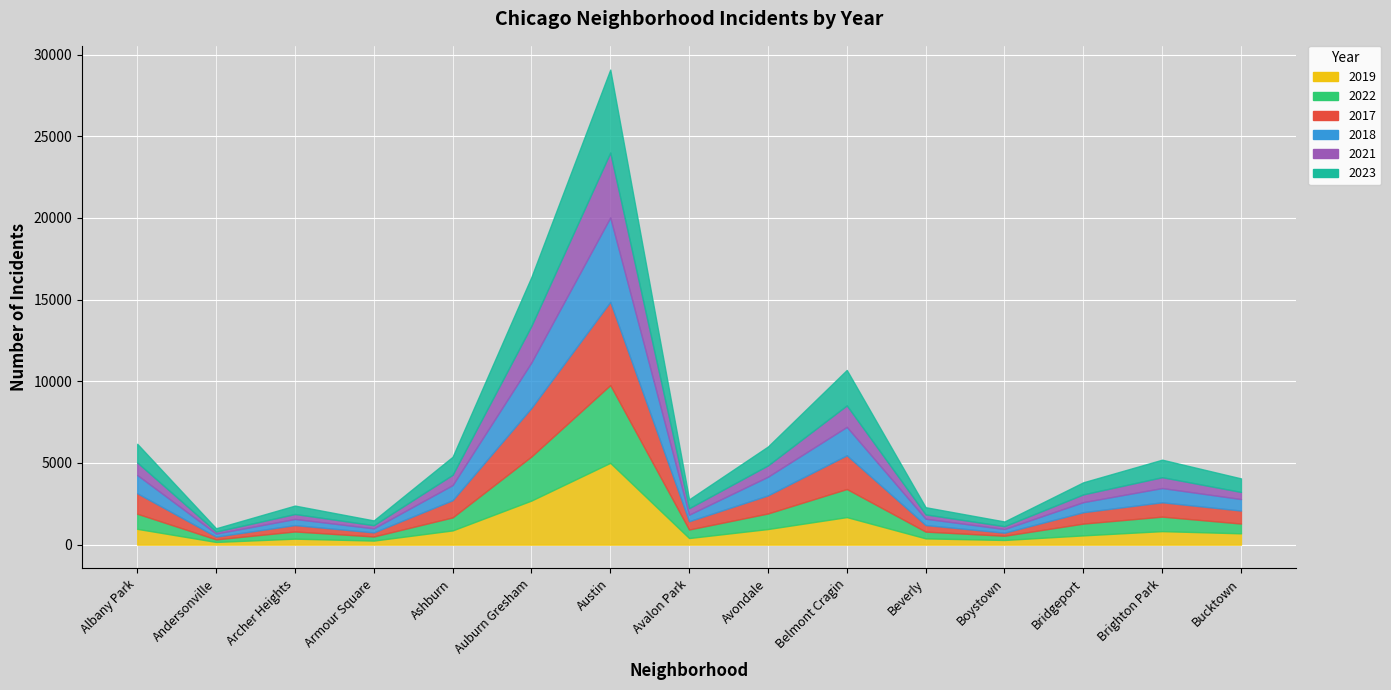

What is the value of the 2018 point at the 3rd from the left?

374